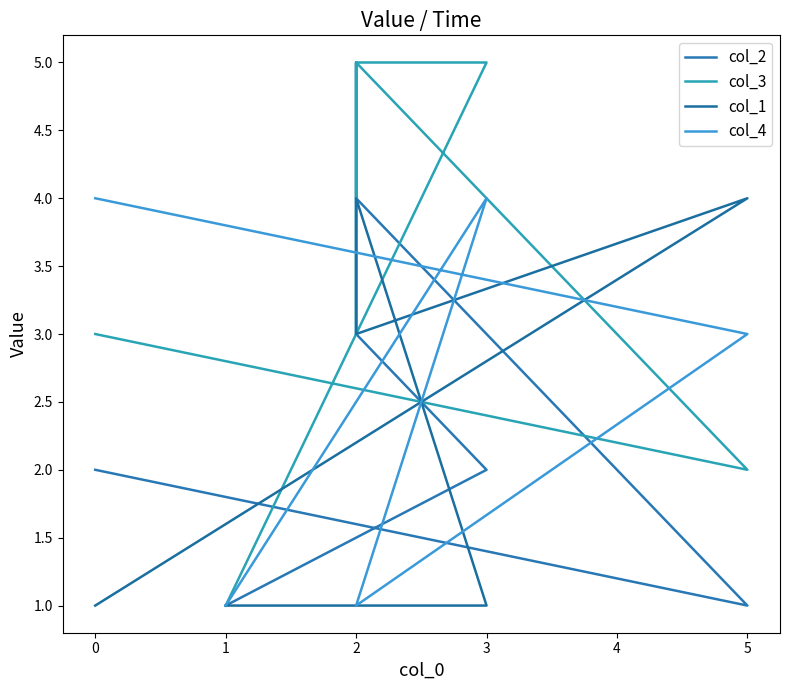

Between 0 and 2, which series saw the biggest shift?

col_2